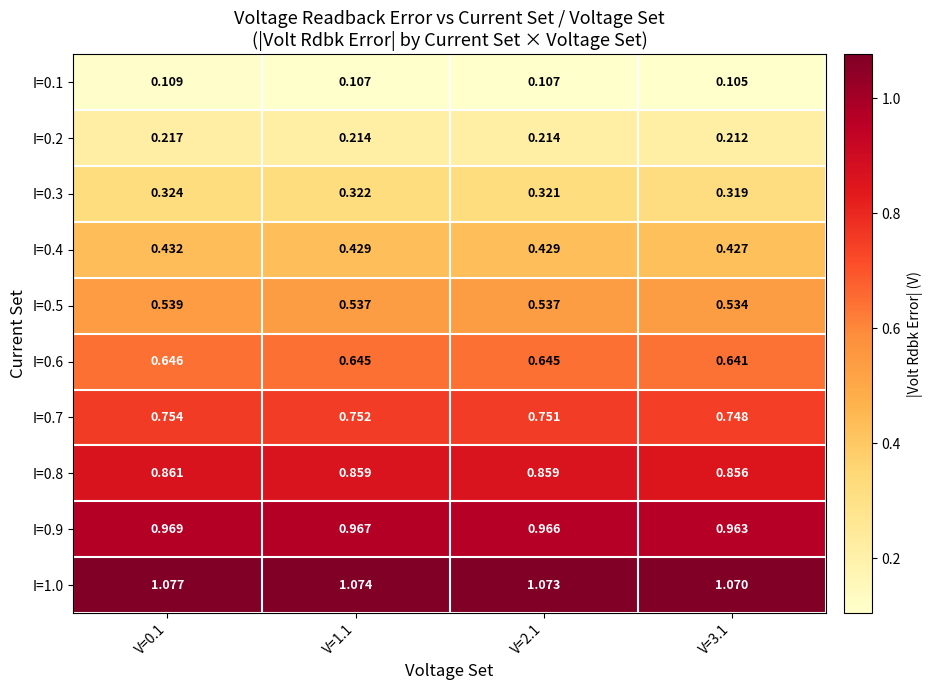

What is the total value across all series at V=3.1?

5.9